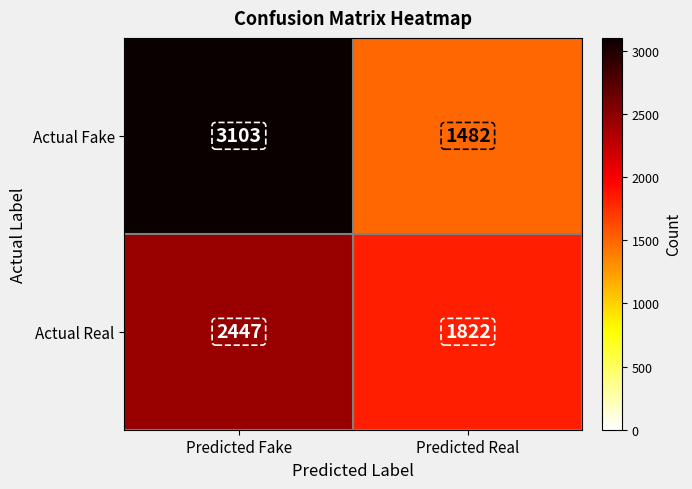

What is the spread (max minus min) of values at Predicted Real?

340